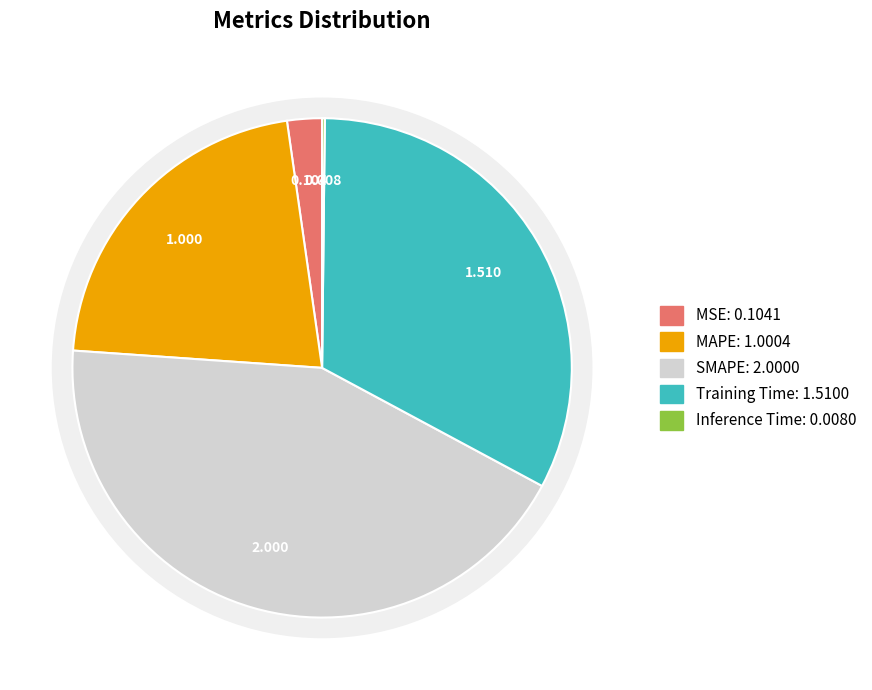

Count the number of slices in the pie.

5